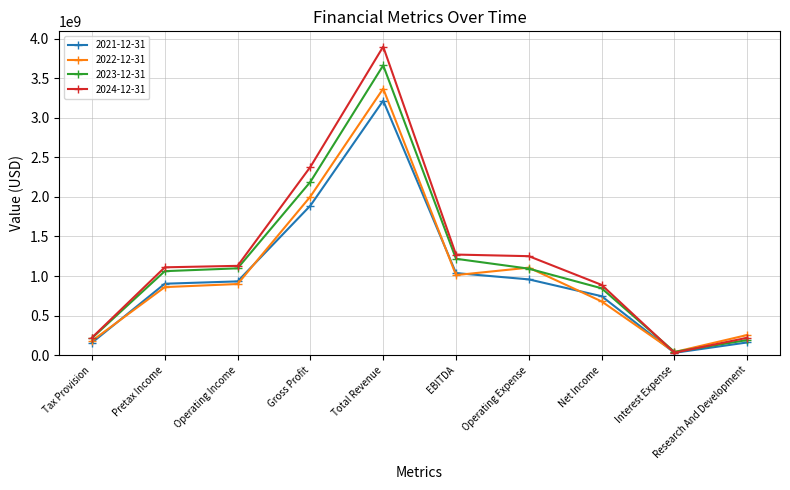

Is the value of 2022-12-31 at Interest Expense greater than the value of 2024-12-31 at Operating Income?

No